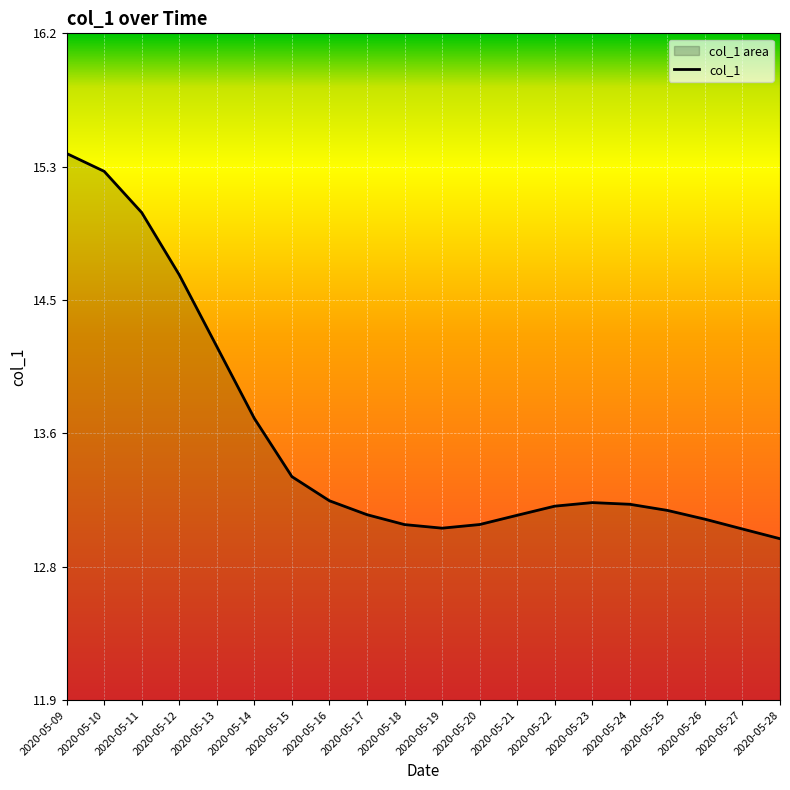

Rank the categories by value from lowest to highest.

2020-05-28, 2020-05-27, 2020-05-19, 2020-05-18, 2020-05-20, 2020-05-26, 2020-05-21, 2020-05-17, 2020-05-25, 2020-05-22, 2020-05-24, 2020-05-23, 2020-05-16, 2020-05-15, 2020-05-14, 2020-05-13, 2020-05-12, 2020-05-11, 2020-05-10, 2020-05-09